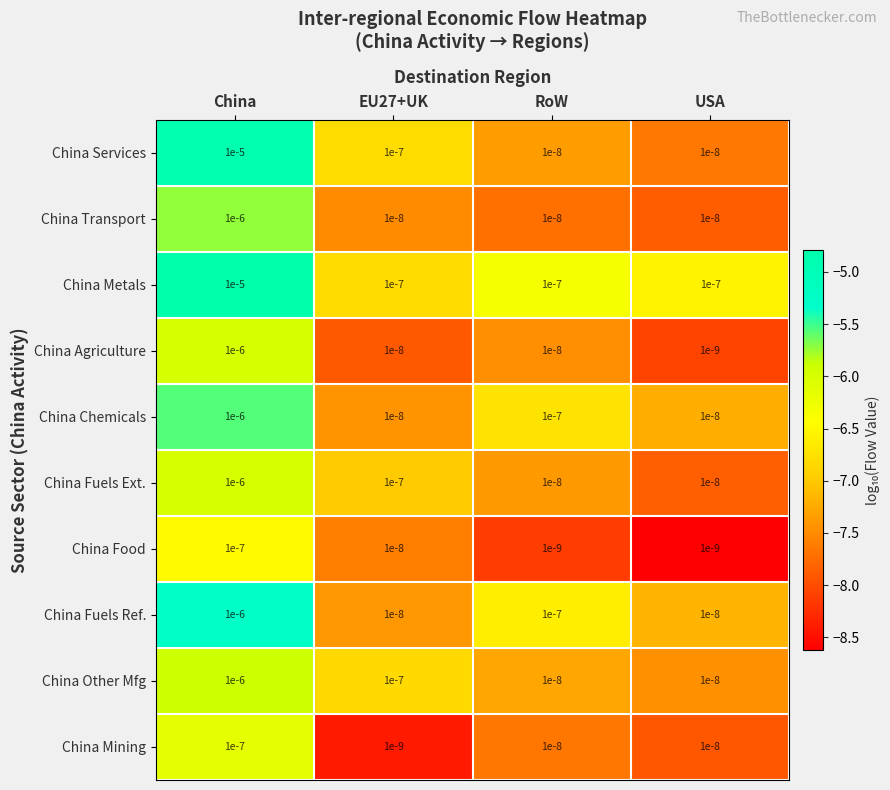

At which category does the chart reach its peak across all series?

China